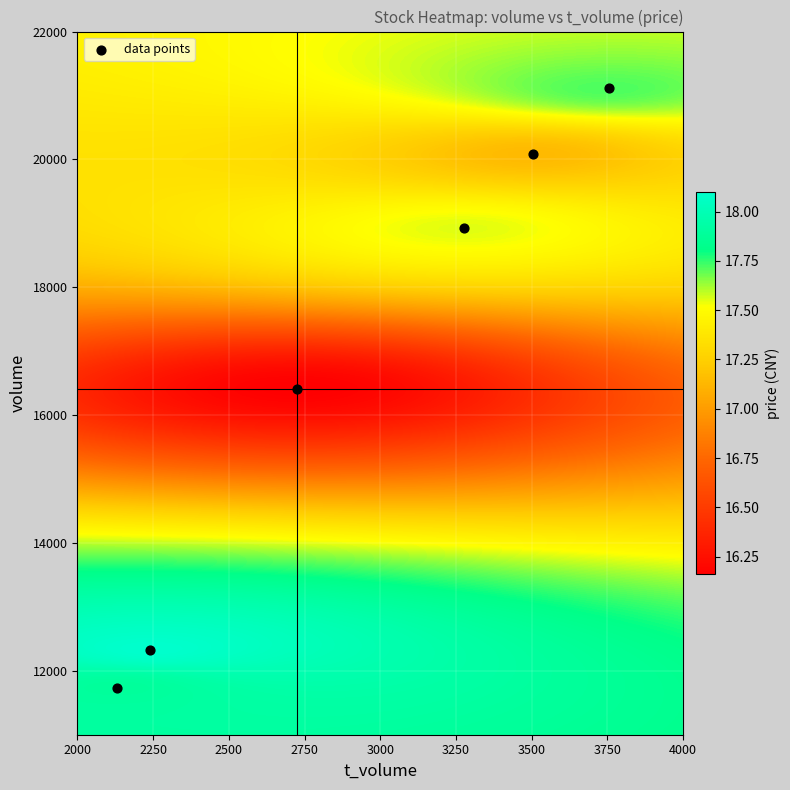

What is the range of Y values (max minus min)?

9390